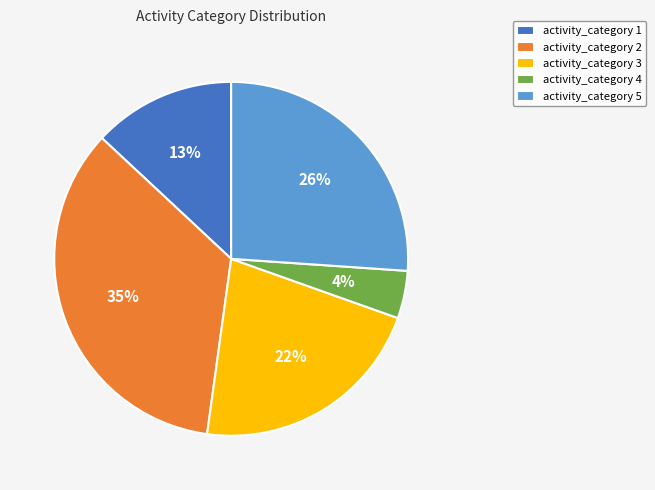

True or false: activity_category 3 accounts for 22% of the total.

True